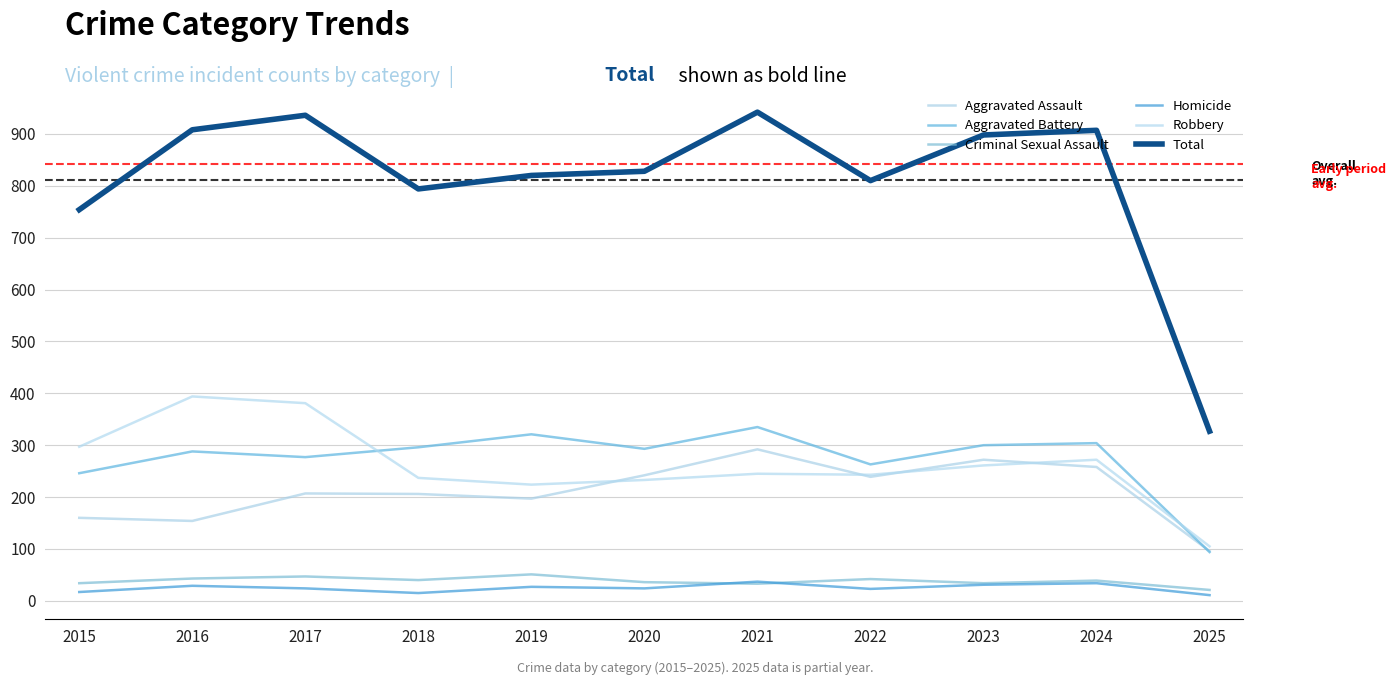

What is the difference between the Aggravated Battery values at 2023 and 2021?

35